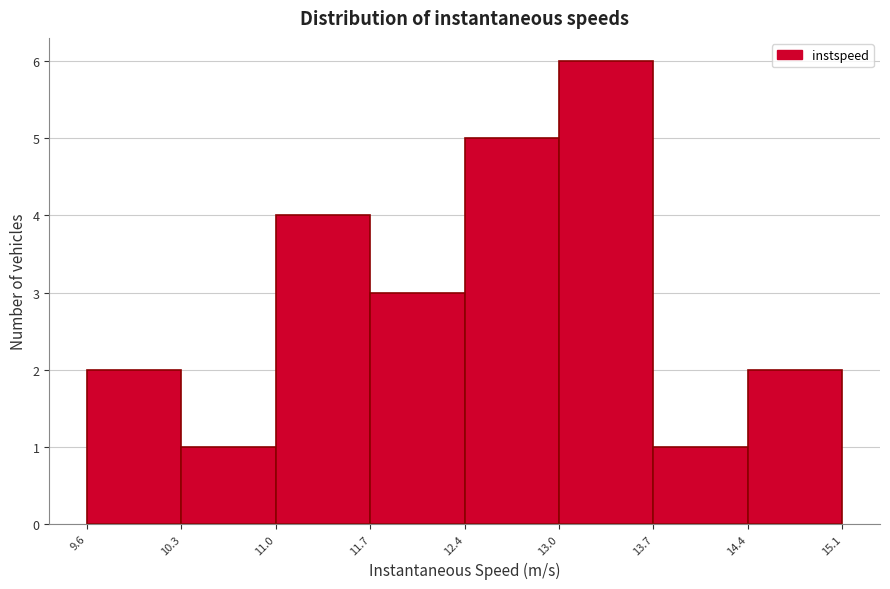

Reading left to right, list every bar in this chart as the range it spans on the x-axis followed by its height. The values are not printed on the chart, so give them approximately, as read against the axis.

9.6 to 10.3: 2
10.3 to 11.0: 1
11.0 to 11.7: 4
11.7 to 12.4: 3
12.4 to 13.0: 5
13.0 to 13.7: 6
13.7 to 14.4: 1
14.4 to 15.1: 2